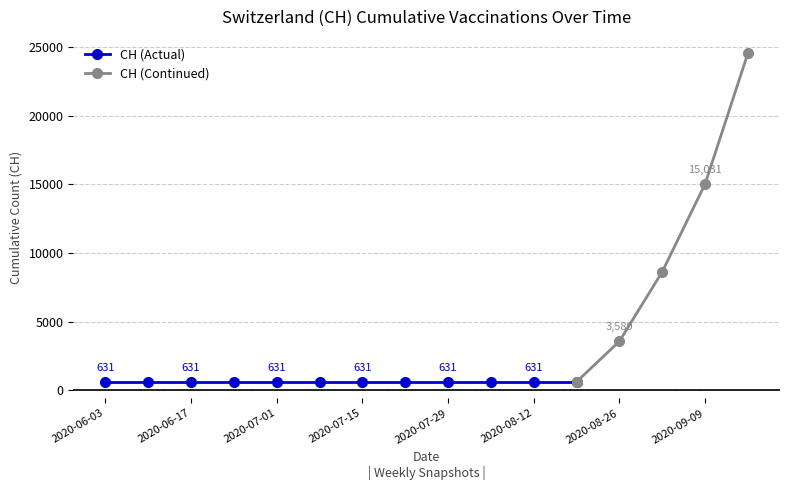

What position from the left is 2020-08-19?

12